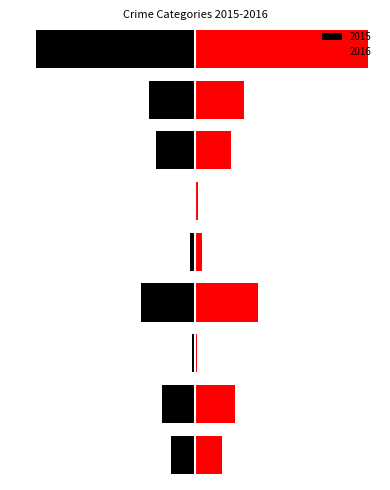

Which series has the widest spread of values?

2016